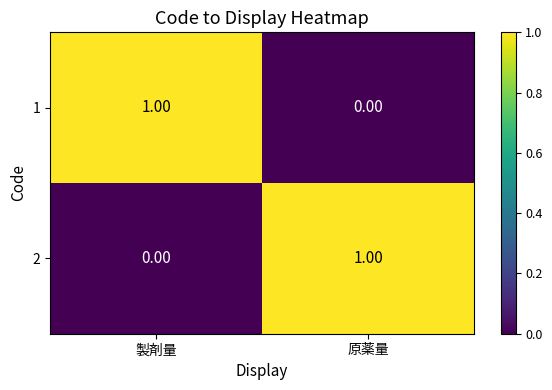

Rank the series at 製剤量 from lowest to highest value.

2, 1